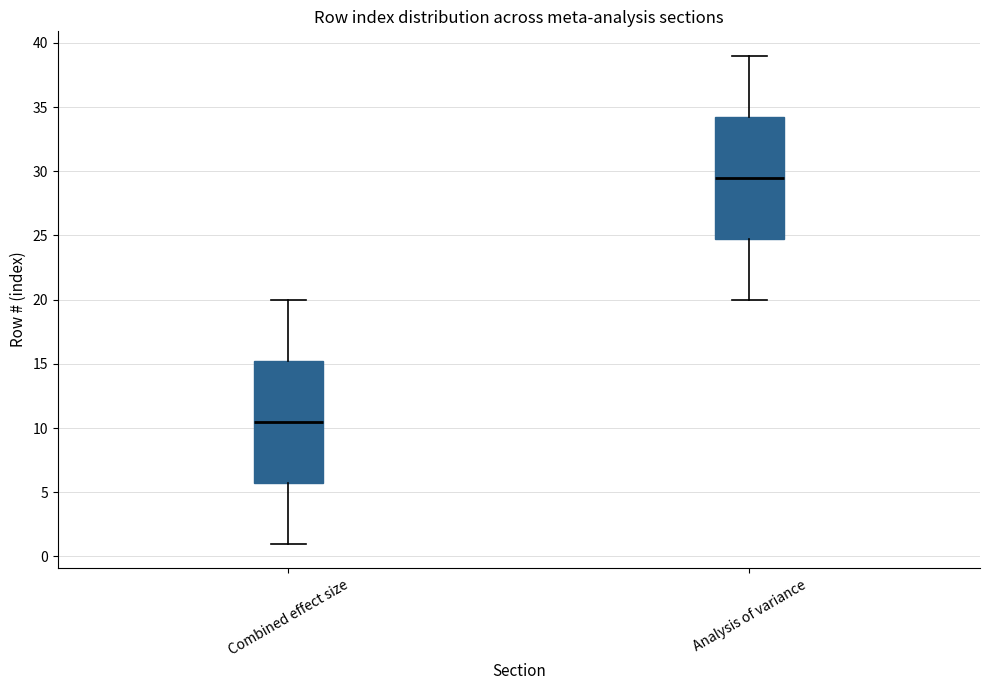

Reading left to right, transcribe this box plot: for each box, give where its median line is, the range the box spans, and where its two whiskers end, as read against the y-axis. The values are not printed on the chart, so give them approximately, as read against the axis.

Combined effect size: median 10.5, box 6.0 to 15.5, whiskers 1.0 to 20.0
Analysis of variance: median 29.5, box 25.0 to 34.5, whiskers 20.0 to 39.0